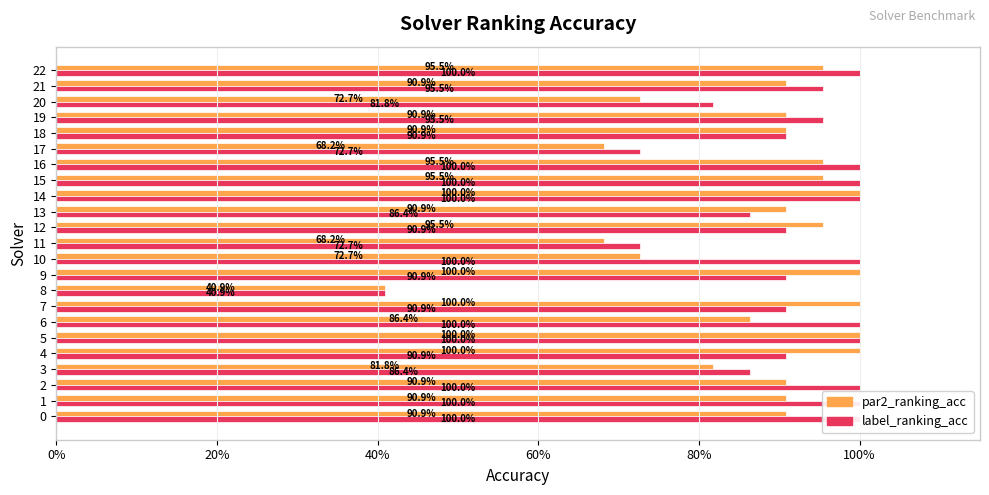

What position from the right is 0%?

23